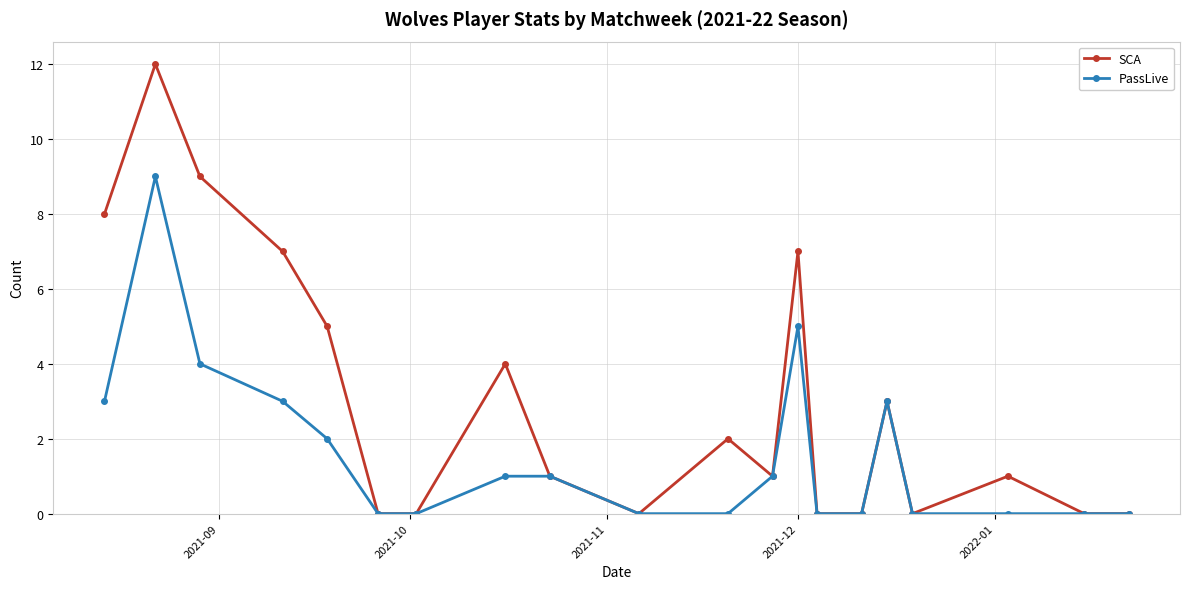

Which series has the widest spread of values?

SCA